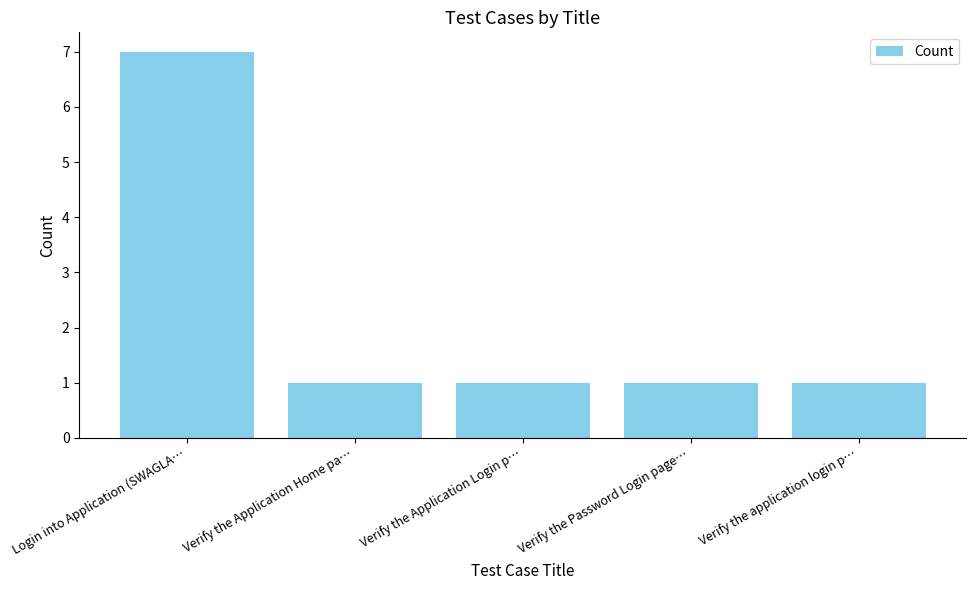

The value at Login into Application (SWAGLA… is 7. True or false?

True